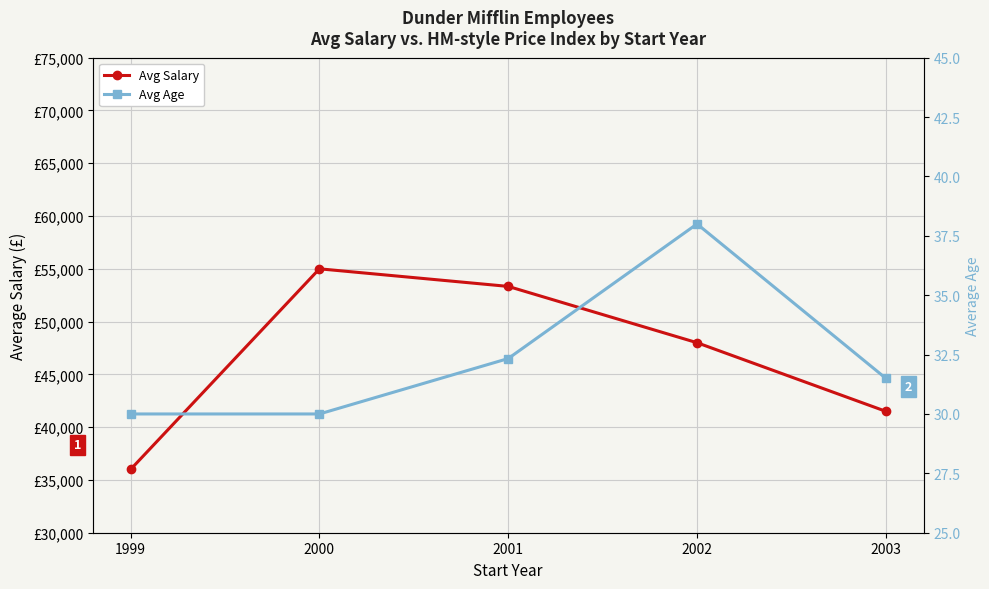

At which category does Avg Age reach its first local peak?

2002